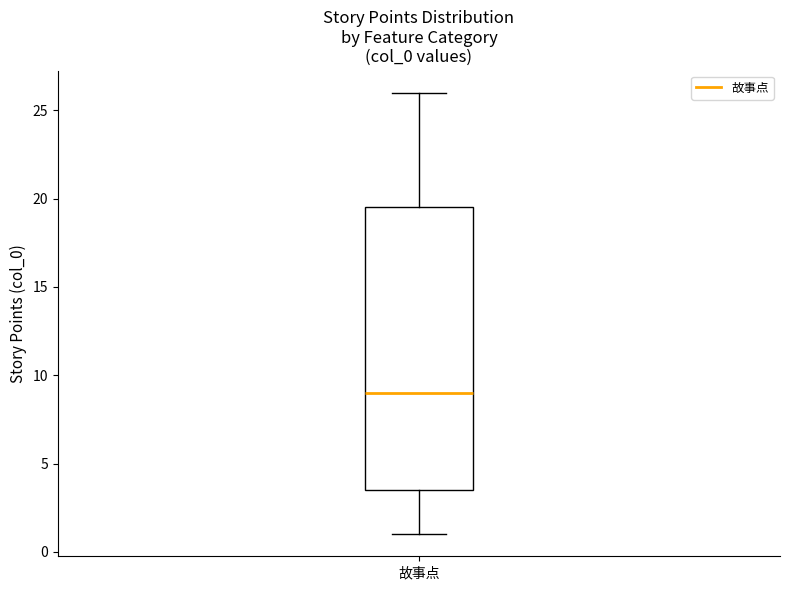

Read this box plot against the y-axis: the position of the median line, the range covered by the box, and the ends of both whiskers. The values are not printed on the chart, so give them approximately, as read against the axis.

median 9.0, box 3.5 to 19.5, whiskers 1.0 to 26.0